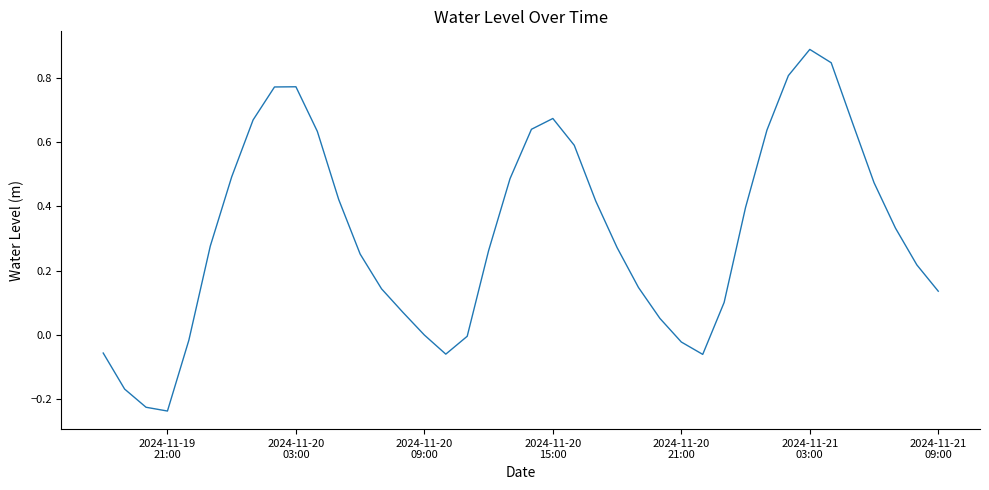

What is the difference between the maximum and minimum values?

1.1